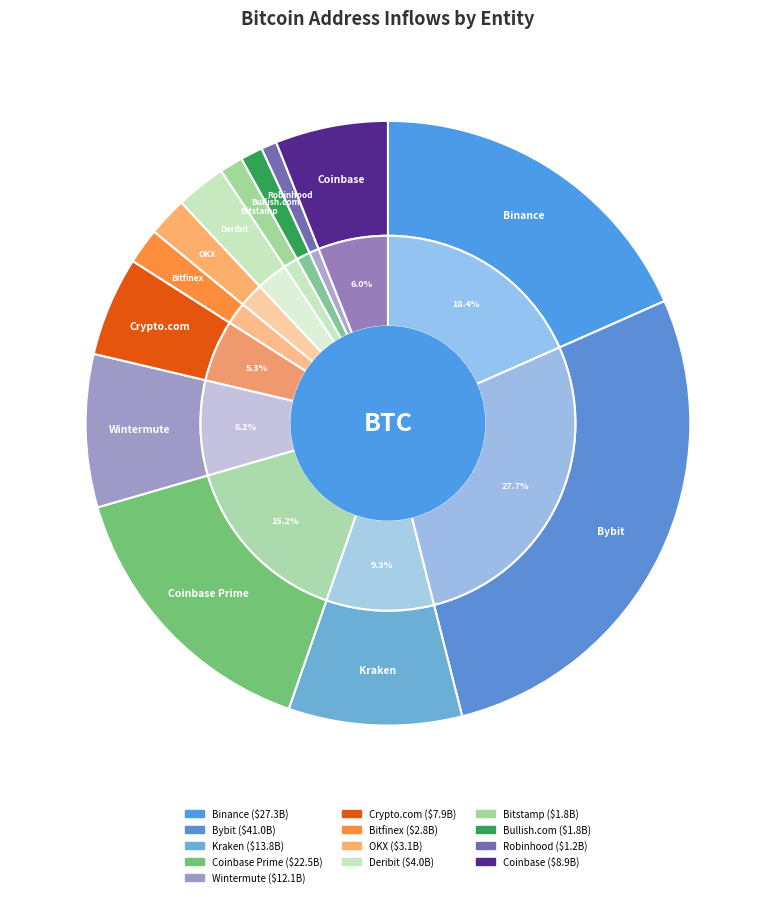

What is the largest slice in the pie chart?

Bybit